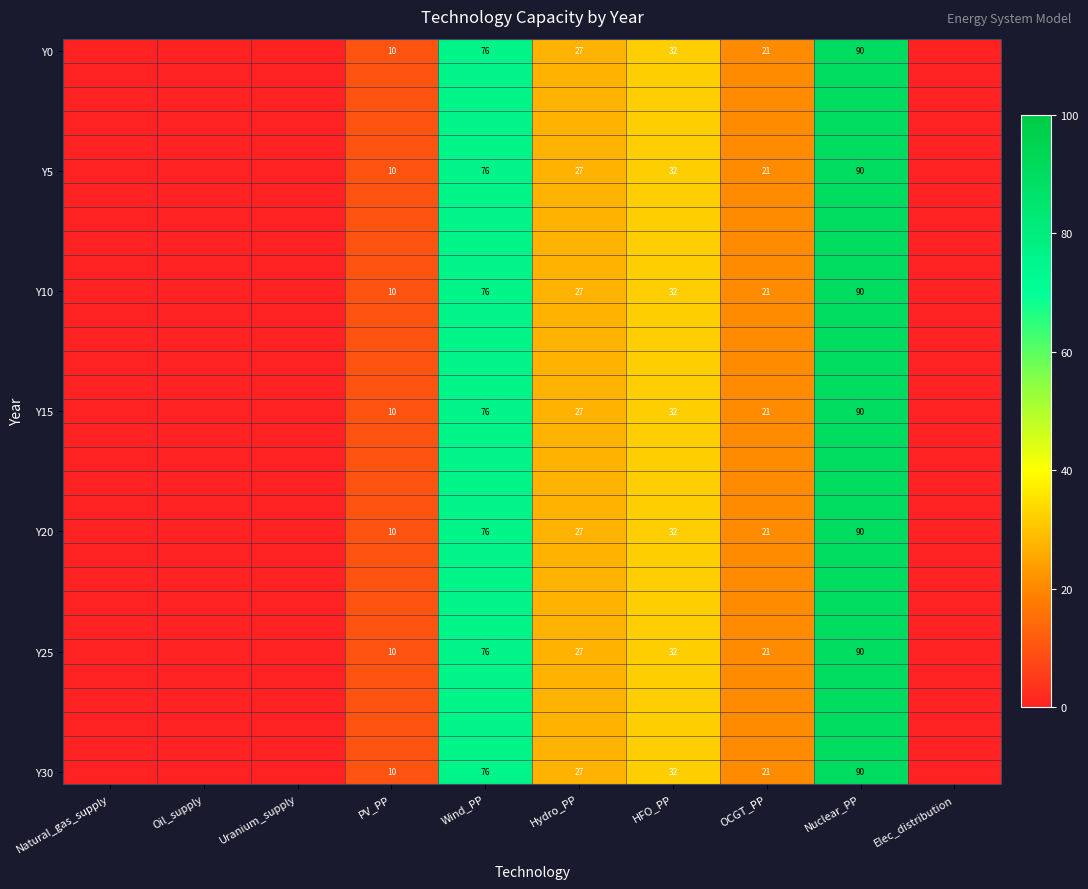

Is it true that Y15 equals 10 at PV_PP?

True